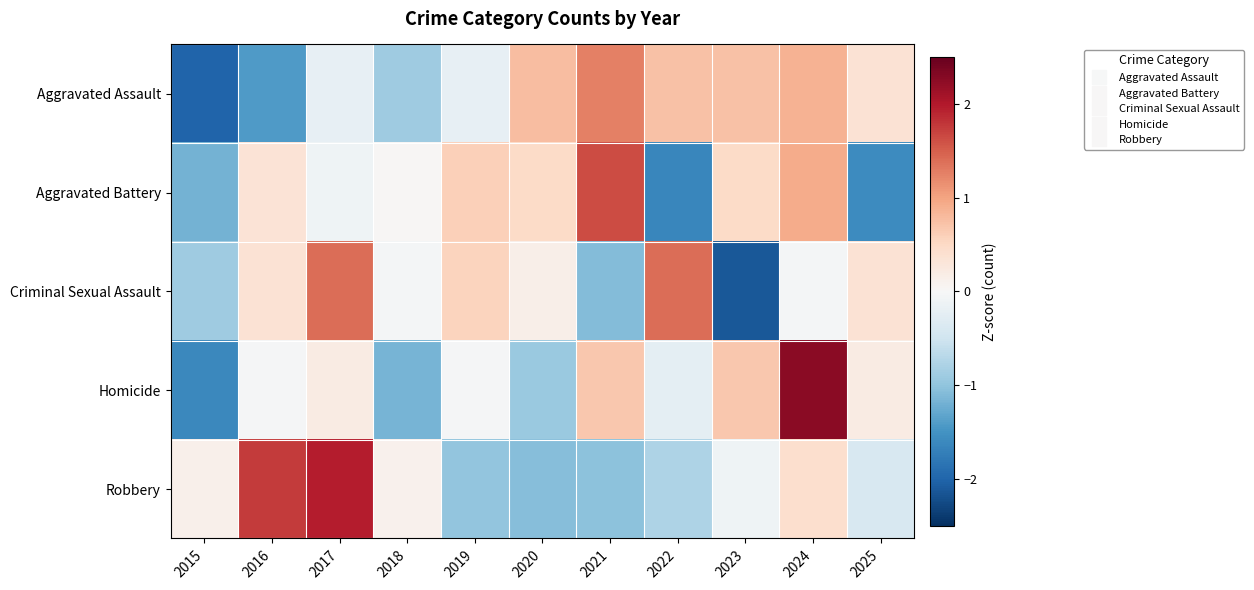

Which series has the largest range (max minus min)?

Homicide